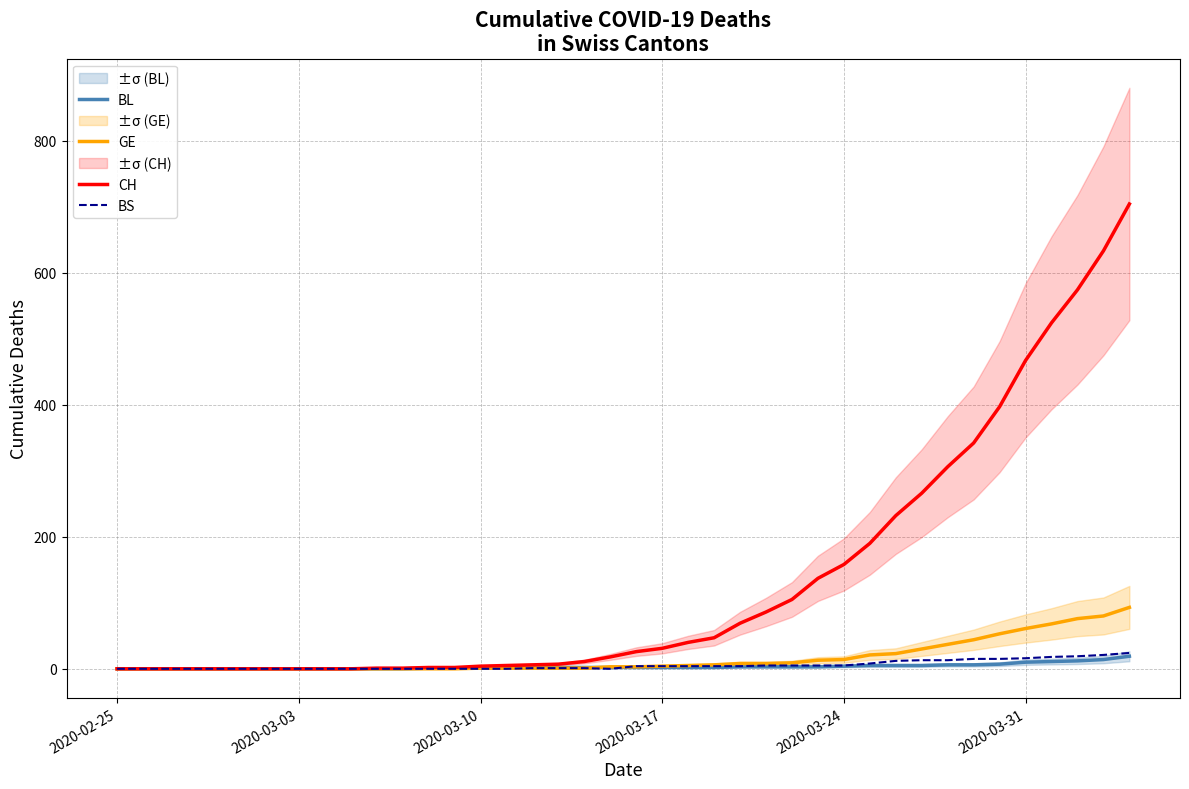

True or false: CH has more than 1 interior local peaks.

False